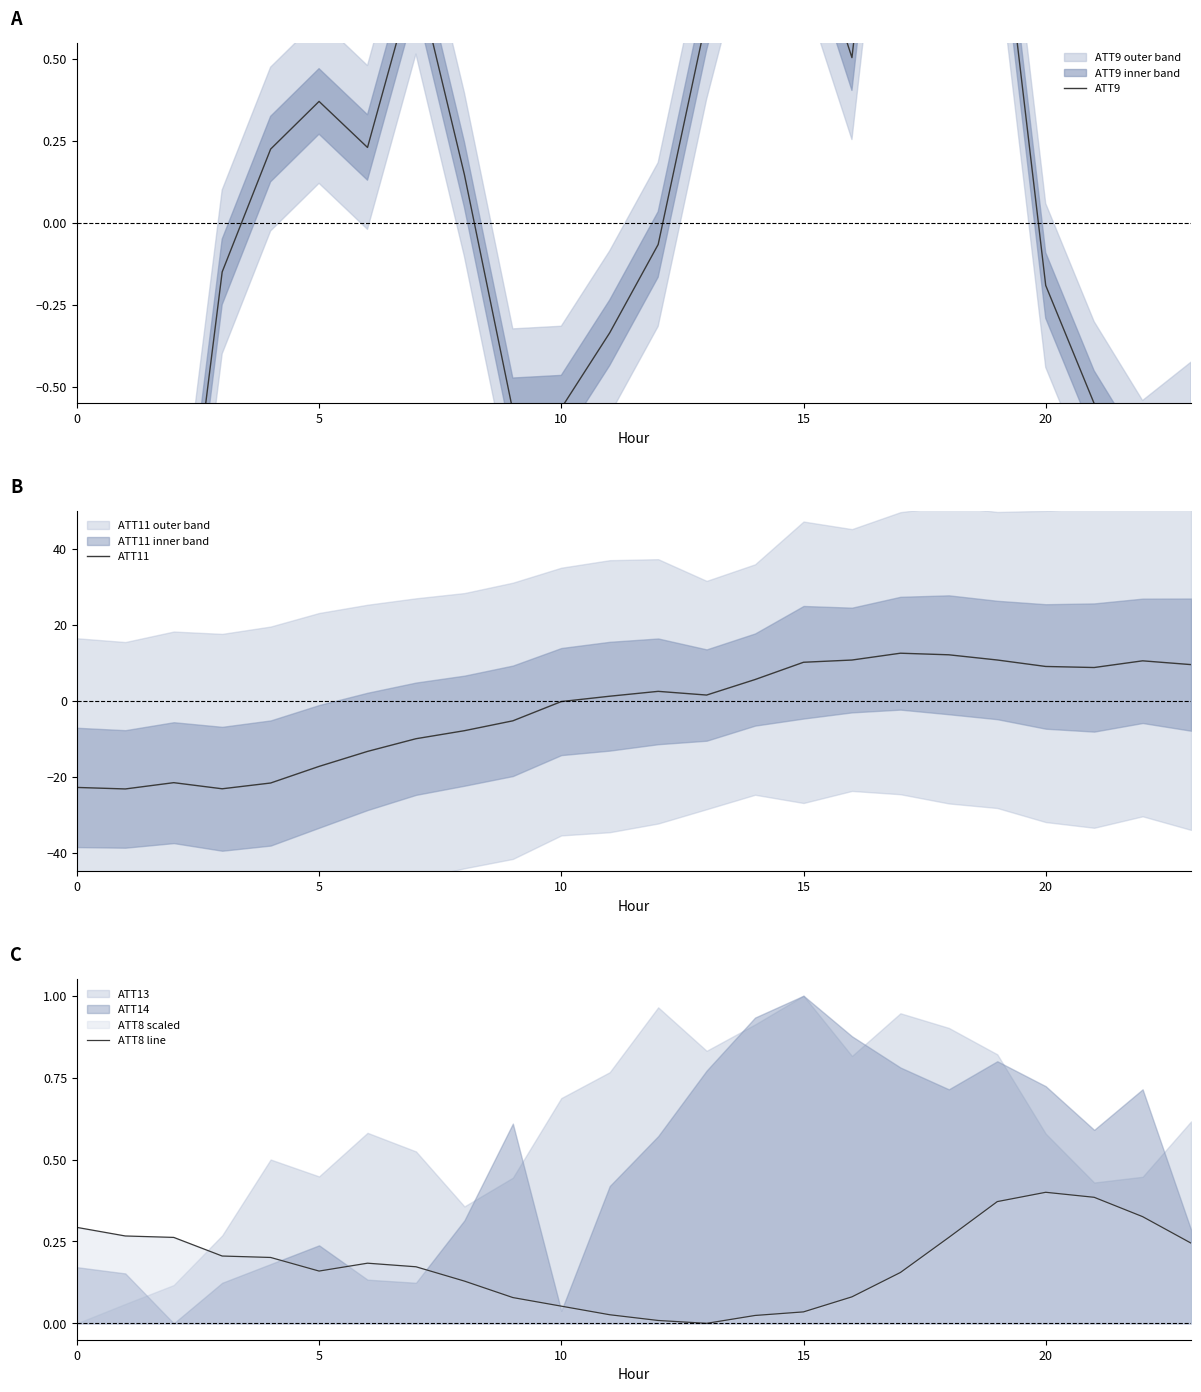

Between 8 and 18, which series saw the biggest shift?

ATT11